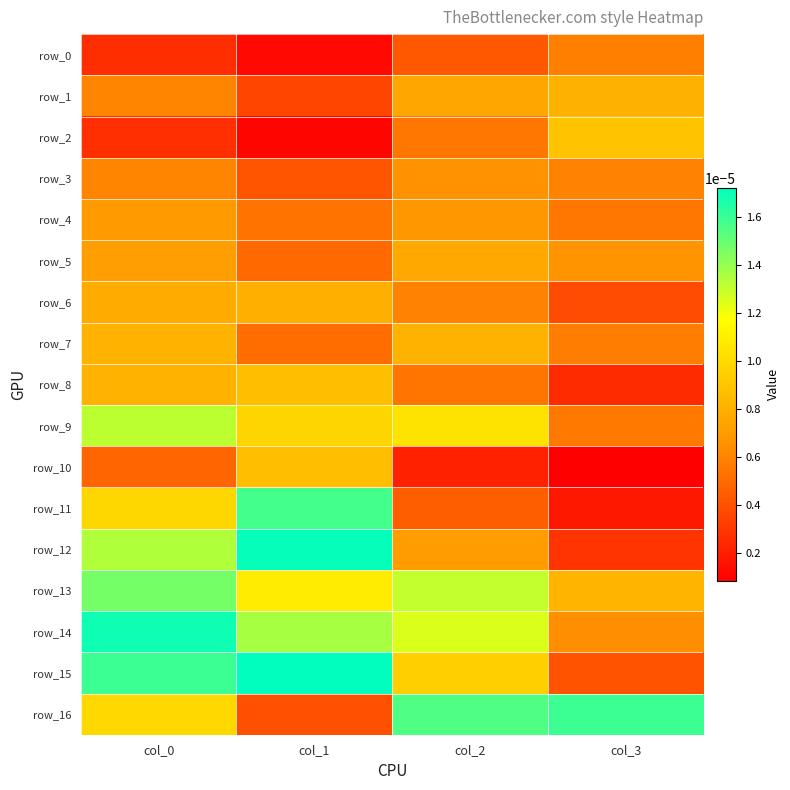

At which category does the chart reach its minimum across all series?

col_3